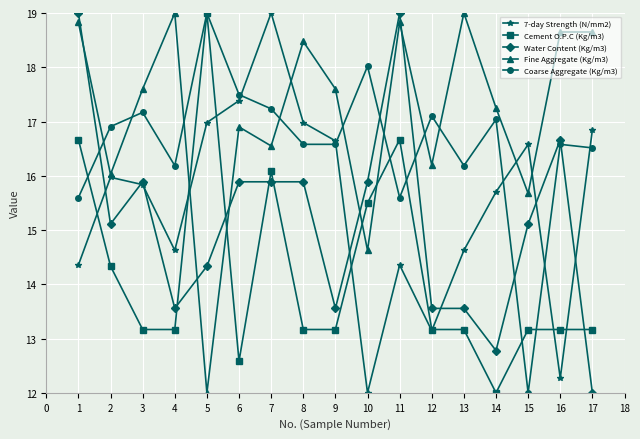

Which series ends up on top after the final intersection of Fine Aggregate (Kg/m3) and 7-day Strength (N/mm2)?

Fine Aggregate (Kg/m3)